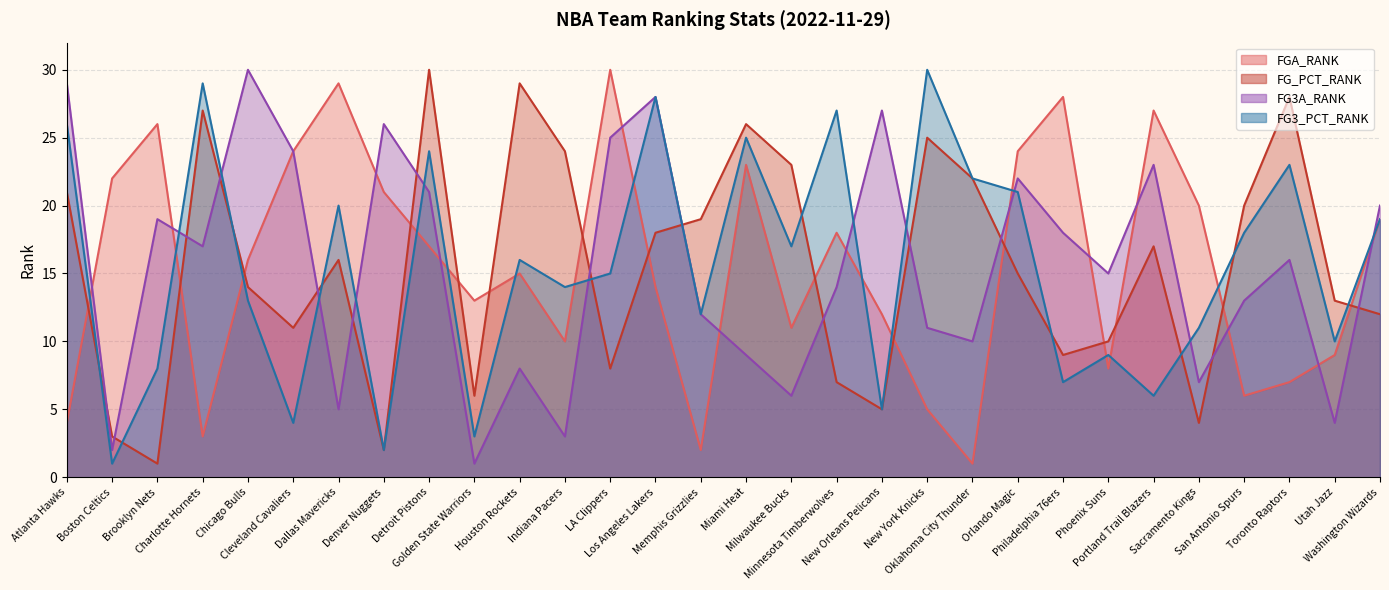

At which category is the sum across all series the highest?

Detroit Pistons